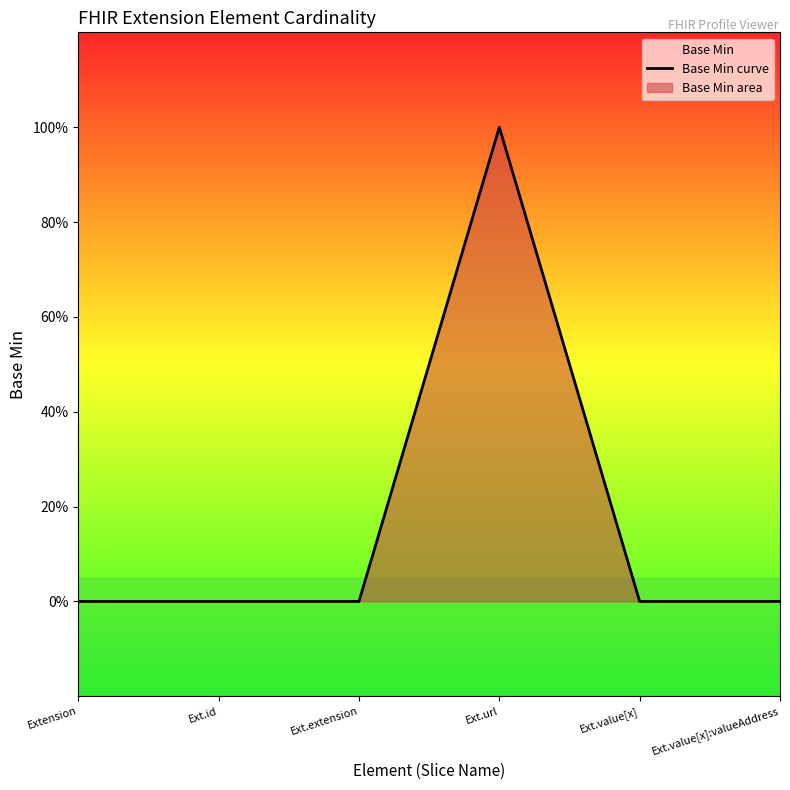

What is the label of the 5th point from the right?

Ext.id